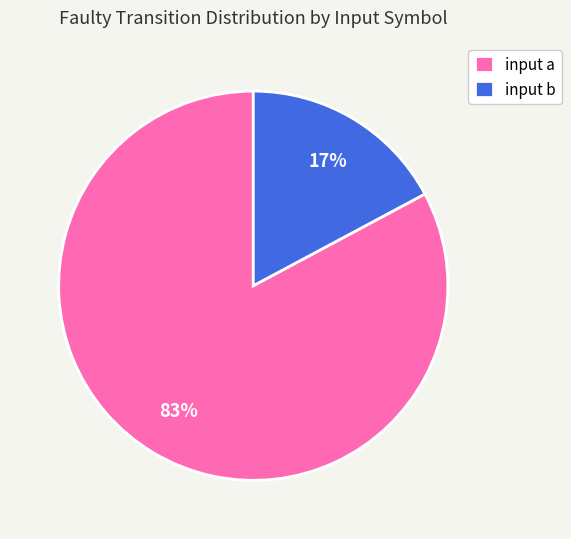

Approximately how many times larger is the value at input b compared to input a?

0.2